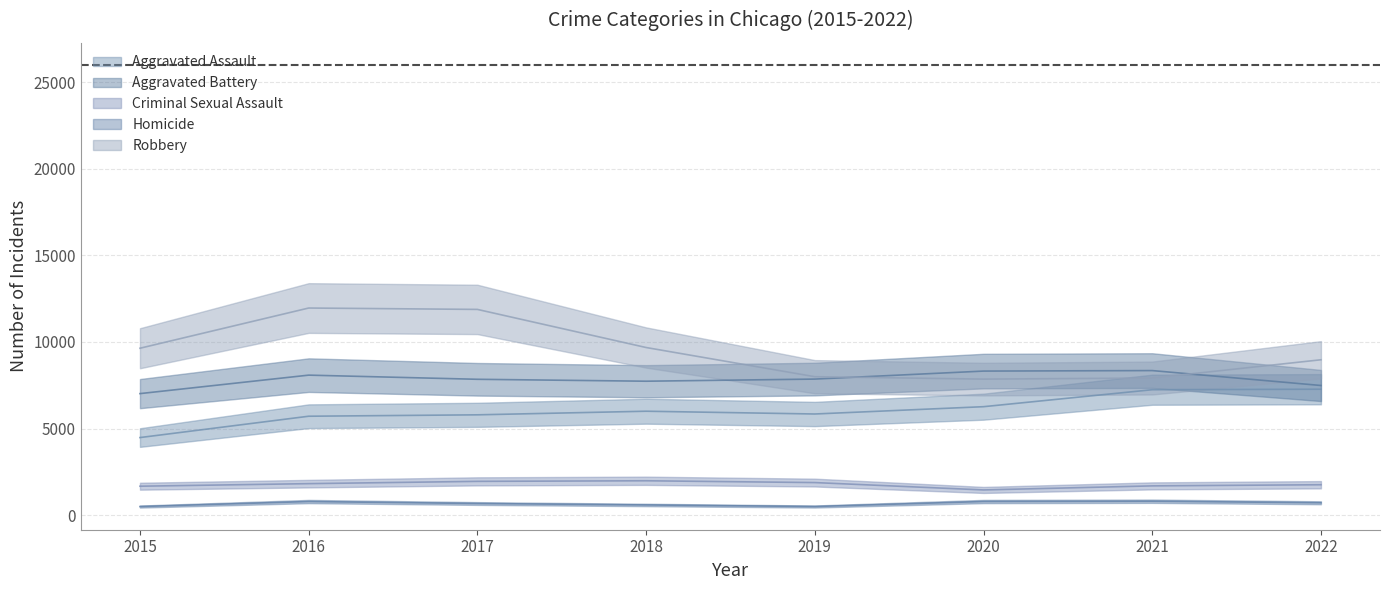

Reading right to left, list all the values displayed in this chart.

Aggravated Assault: 2022=7272	2021=7243	2020=6263	2019=5841	2018=6001	2017=5793	2016=5712	2015=4480
Aggravated Battery: 2022=7487	2021=8348	2020=8319	2019=7857	2018=7734	2017=7845	2016=8085	2015=7018
Criminal Sexual Assault: 2022=1756	2021=1690	2020=1456	2019=1881	2018=1985	2017=1951	2016=1819	2015=1671
Homicide: 2022=715	2021=804	2020=787	2019=498	2018=589	2017=672	2016=786	2015=496
Robbery: 2022=8972	2021=7918	2020=7855	2019=7994	2018=9680	2017=11880	2016=11960	2015=9638